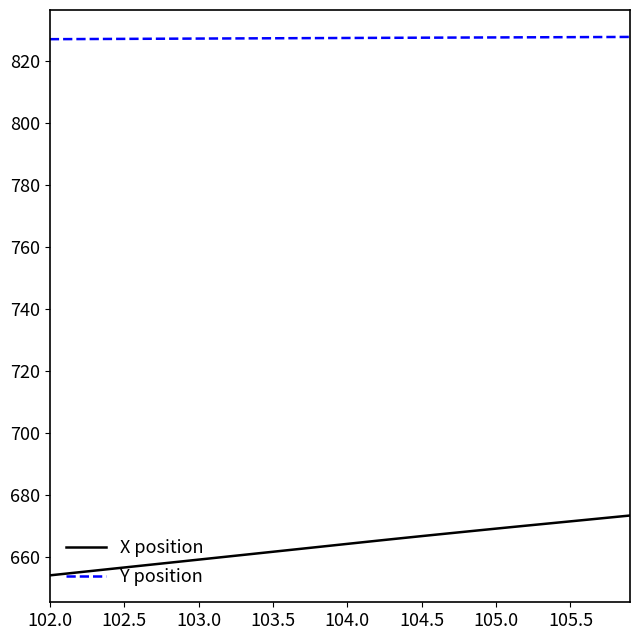

Rank the series by their average value, from lowest to highest.

X position, Y position